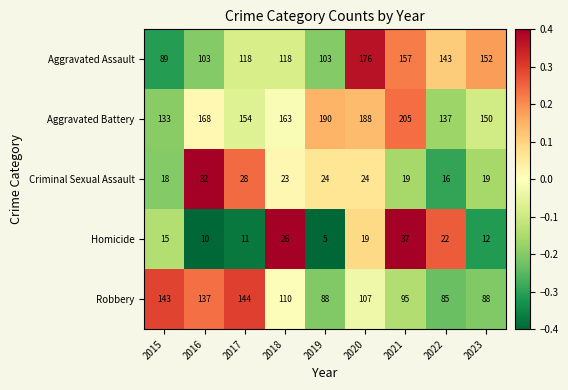

At how many categories does at least one series exceed 165?

4